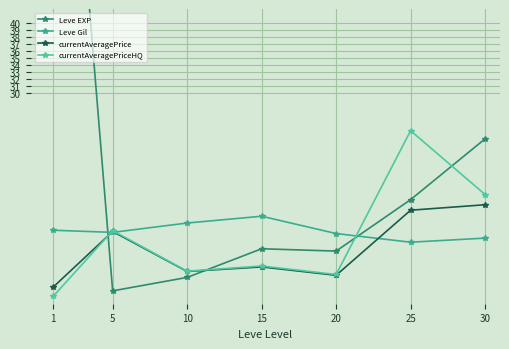

True or false: Leve Gil has a value of 10.0 at 20.

True